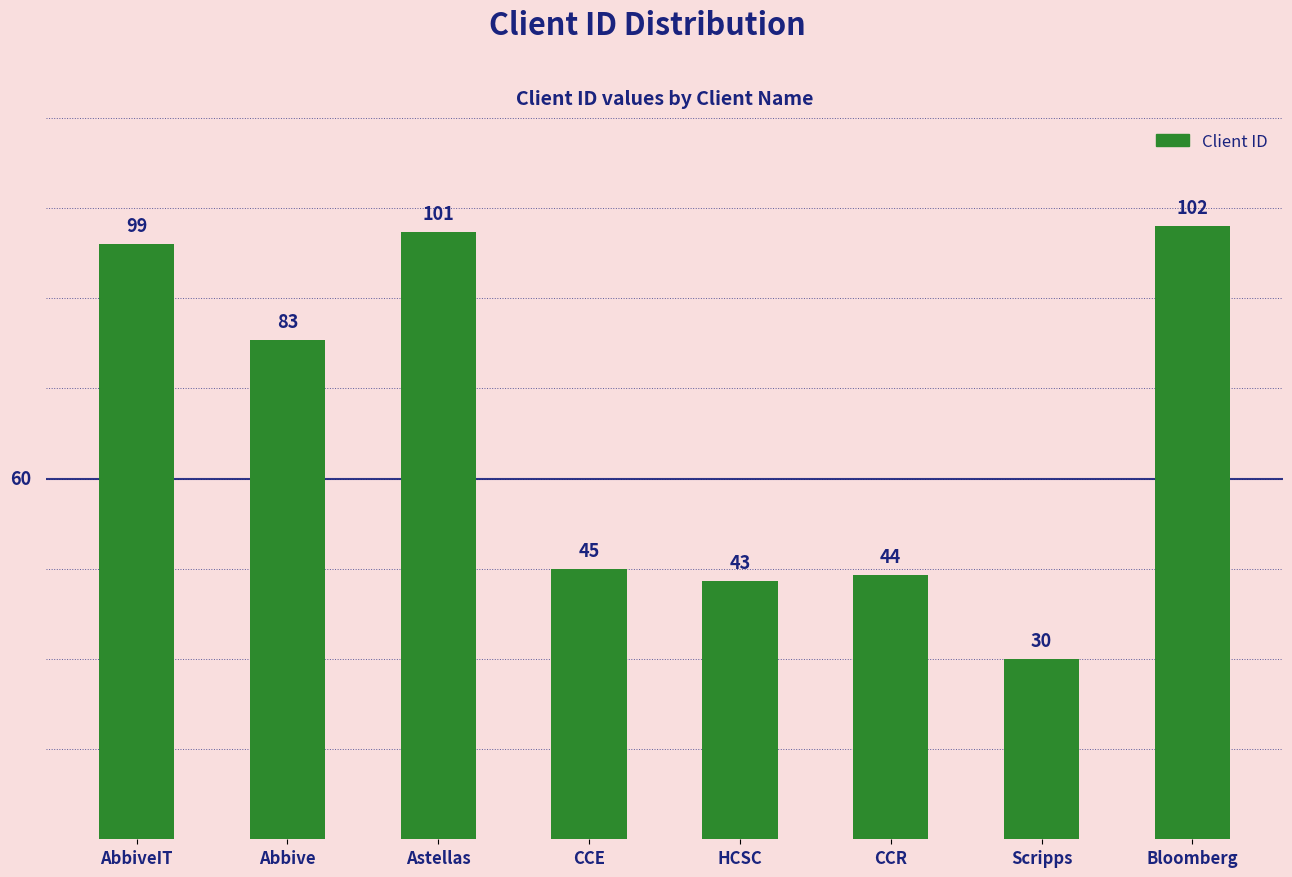

Between Bloomberg and Abbive, which is larger?

Bloomberg